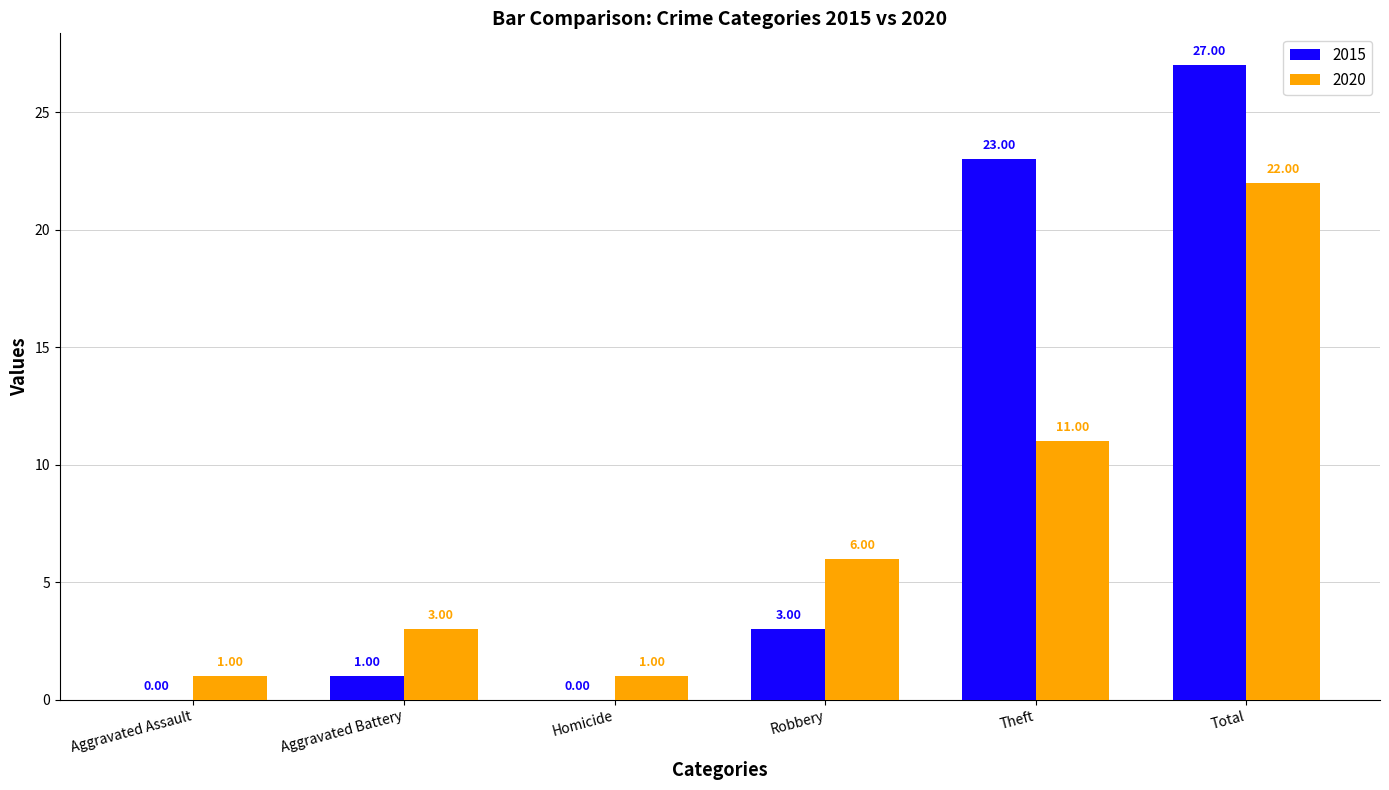

True or false: 2015 has a value of -14 at Aggravated Assault.

False